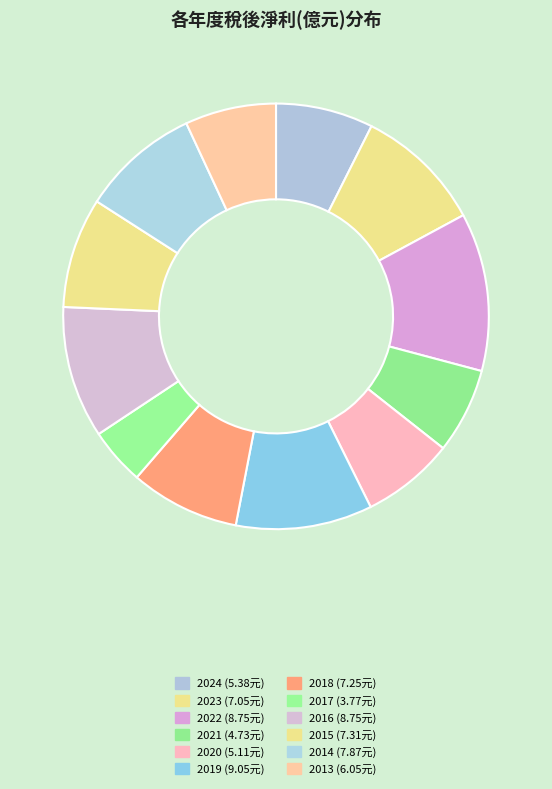

Does any single category account for the majority?

No